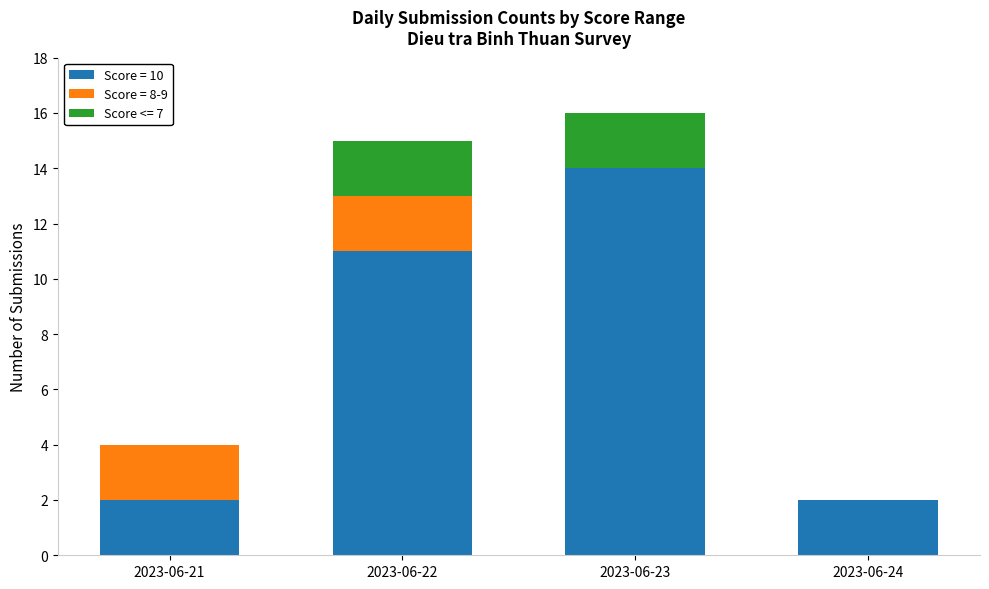

What is the maximum value for Score = 10?

14